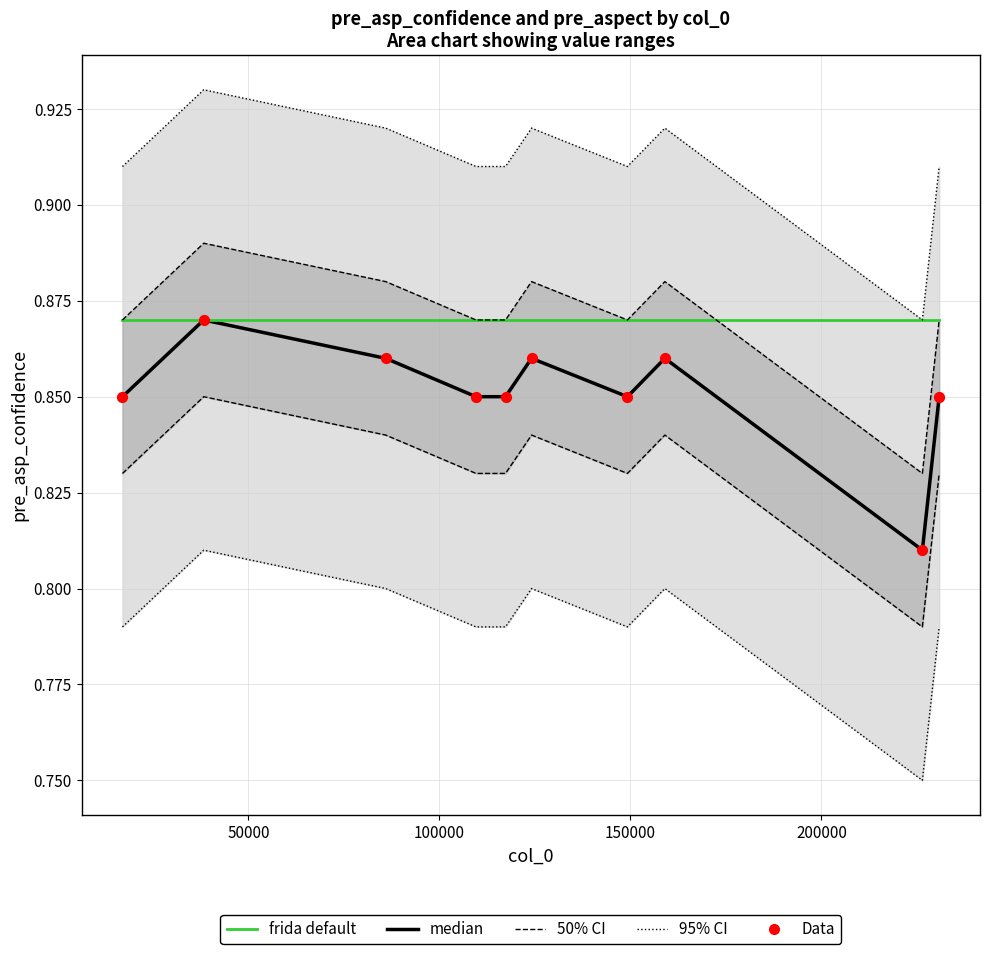

Is the value of Data at 200000 greater than the value of median at 8?

Yes